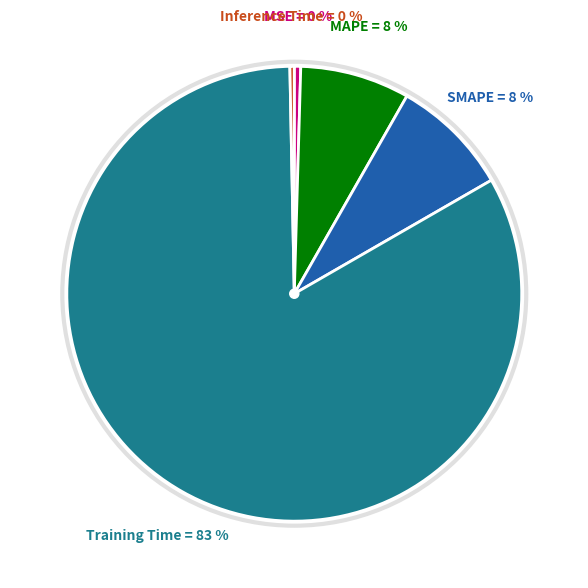

To the nearest percent, what is the average slice percentage?

20%